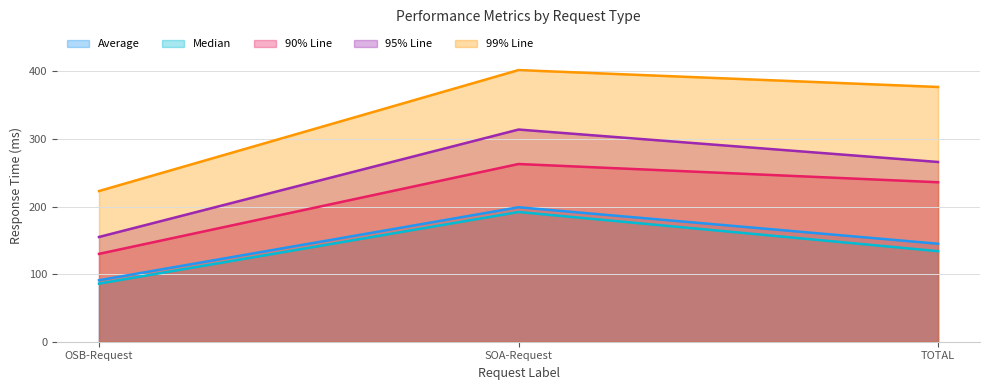

What are all the series names shown in the legend?

Average, Median, 90% Line, 95% Line, 99% Line